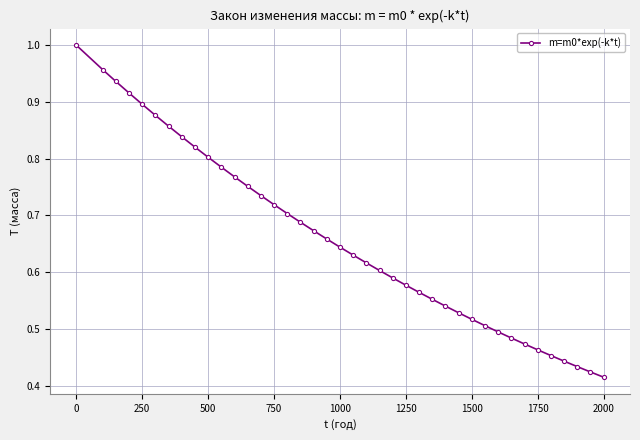

Reading left to right, transcribe all the data shown in this chart.

1.0	1.0	0.9	0.9	0.9	0.9	0.9	0.8	0.8	0.8	0.8	0.8	0.8	0.7	0.7	0.7	0.7	0.7	0.7	0.6	0.6	0.6	0.6	0.6	0.6	0.6	0.6	0.5	0.5	0.5	0.5	0.5	0.5	0.5	0.5	0.5	0.4	0.4	0.4	0.4